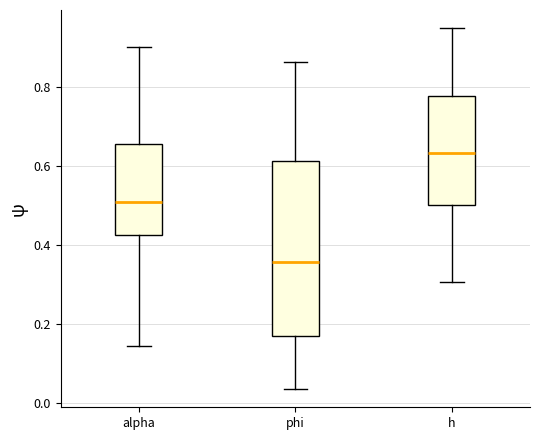

Comparing the boxes themselves (not the whiskers), which one is the tallest?

phi